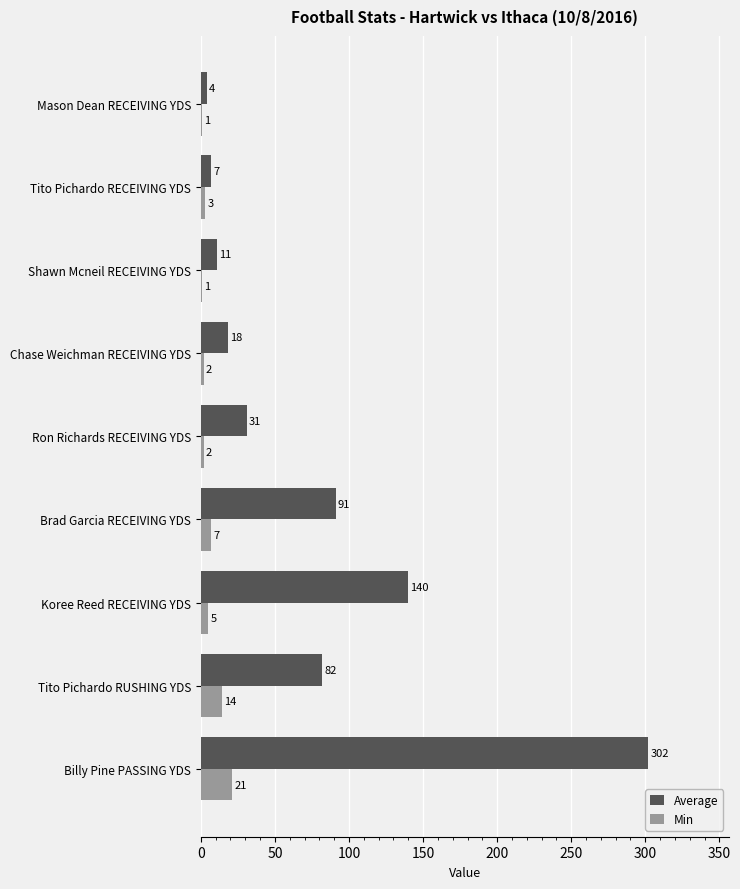

Which category has the highest value across all series?

Billy Pine PASSING YDS